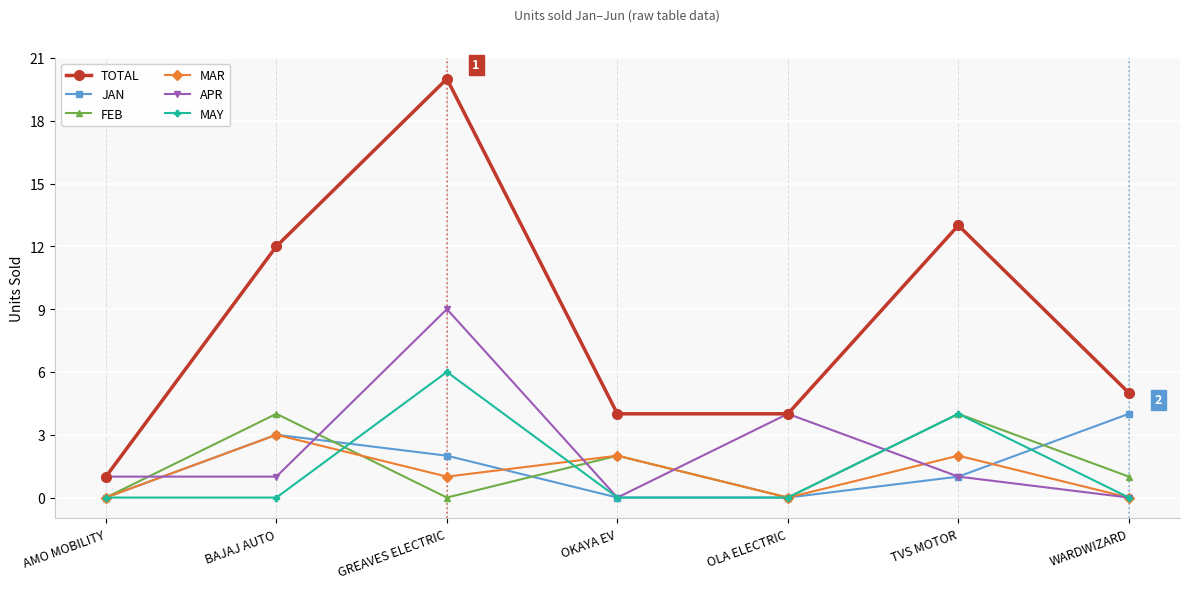

Count the APR values in the range 0 to 4.

6